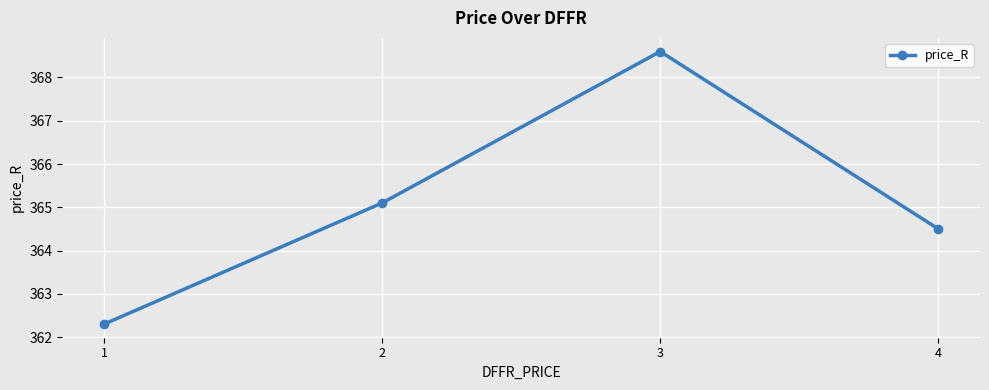

Does the chart have visible grid lines?

Yes